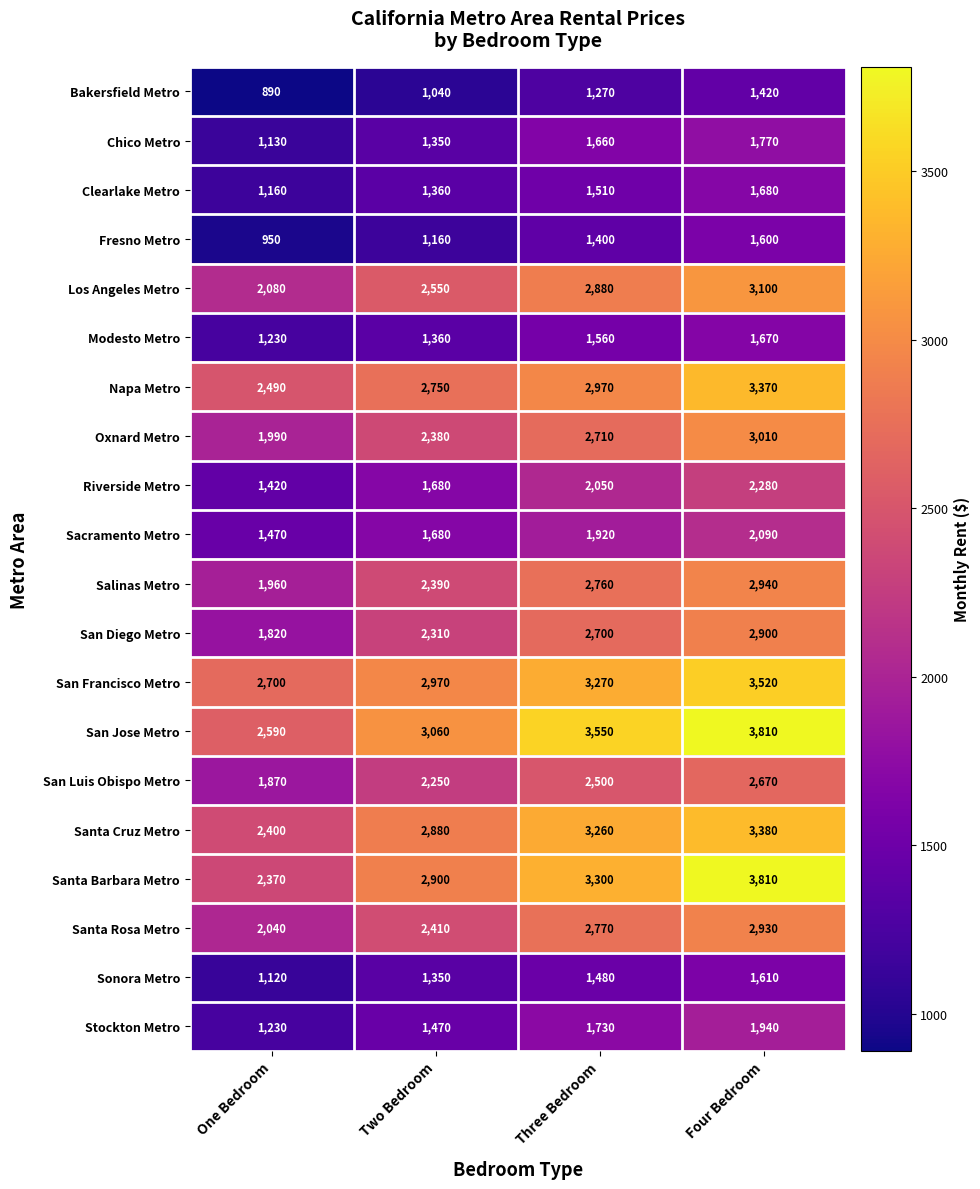

What is the total value across all series at Four Bedroom?

51500